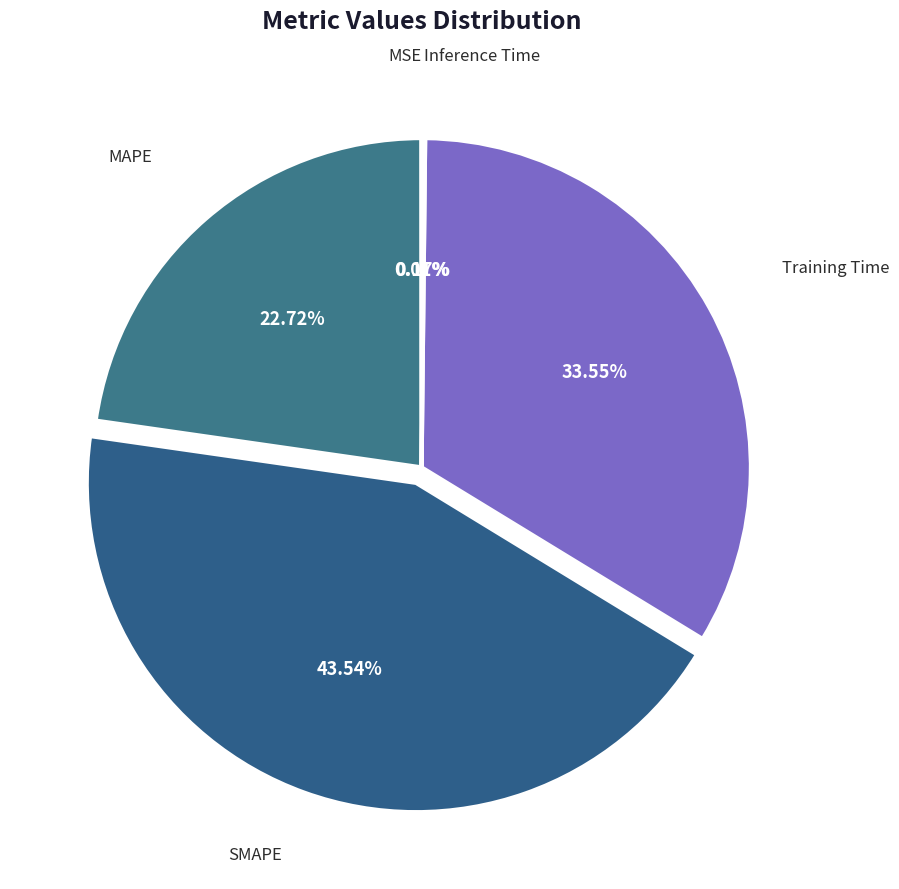

Does any single category account for the majority?

No